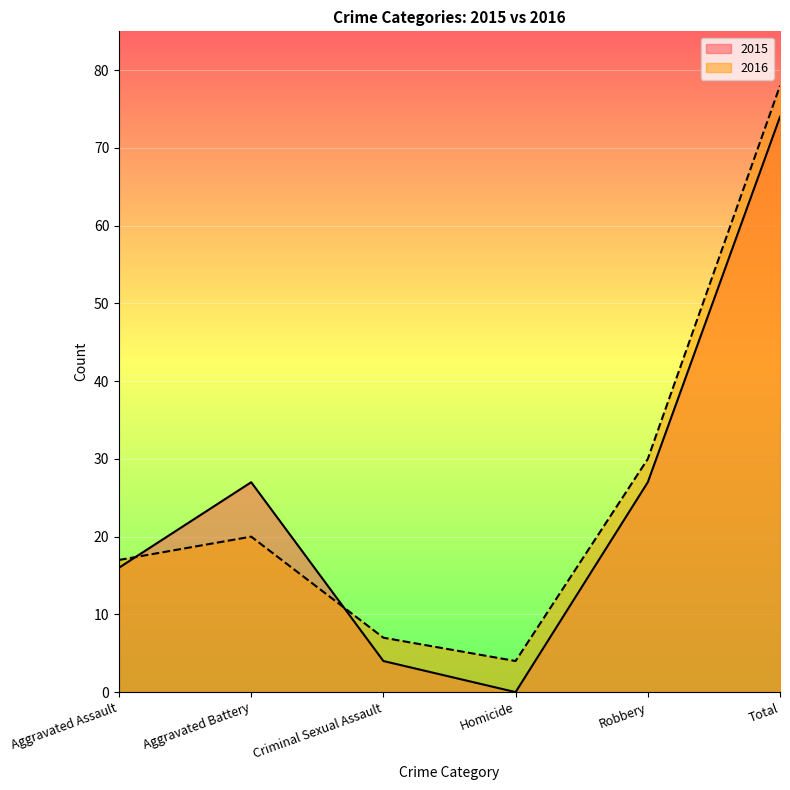

How many intersections are there between 2016 and 2015?

2